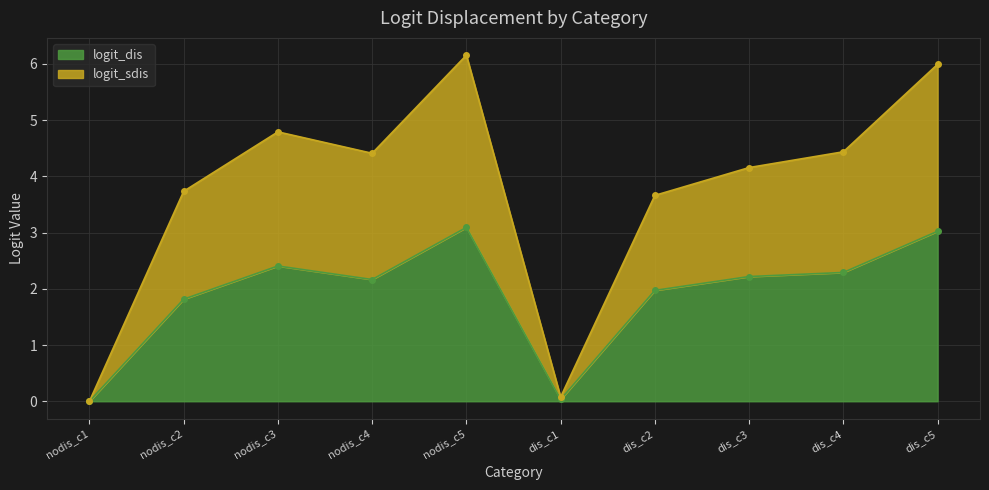

Where does the logit_sdis series first go above 4?

nodis_c3